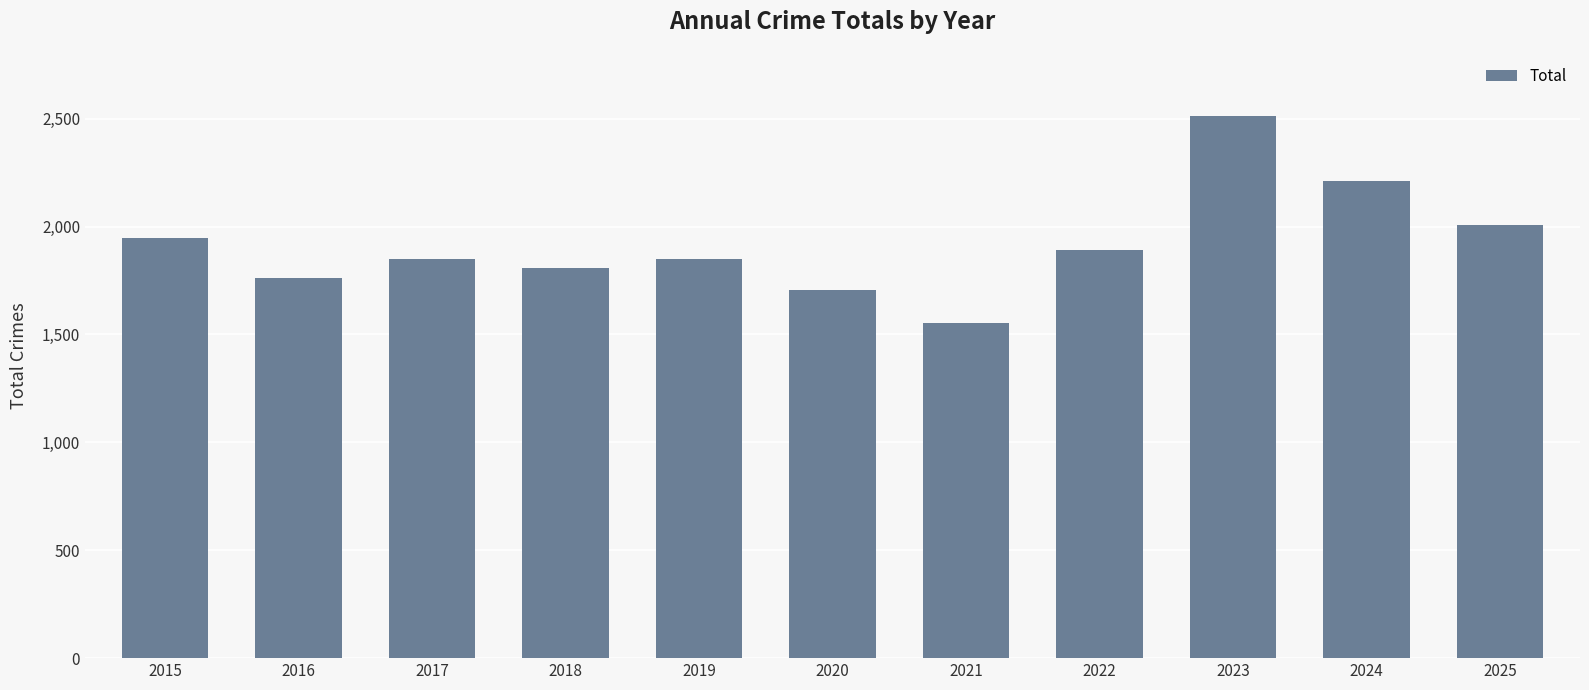

How many bars are there in total?

11